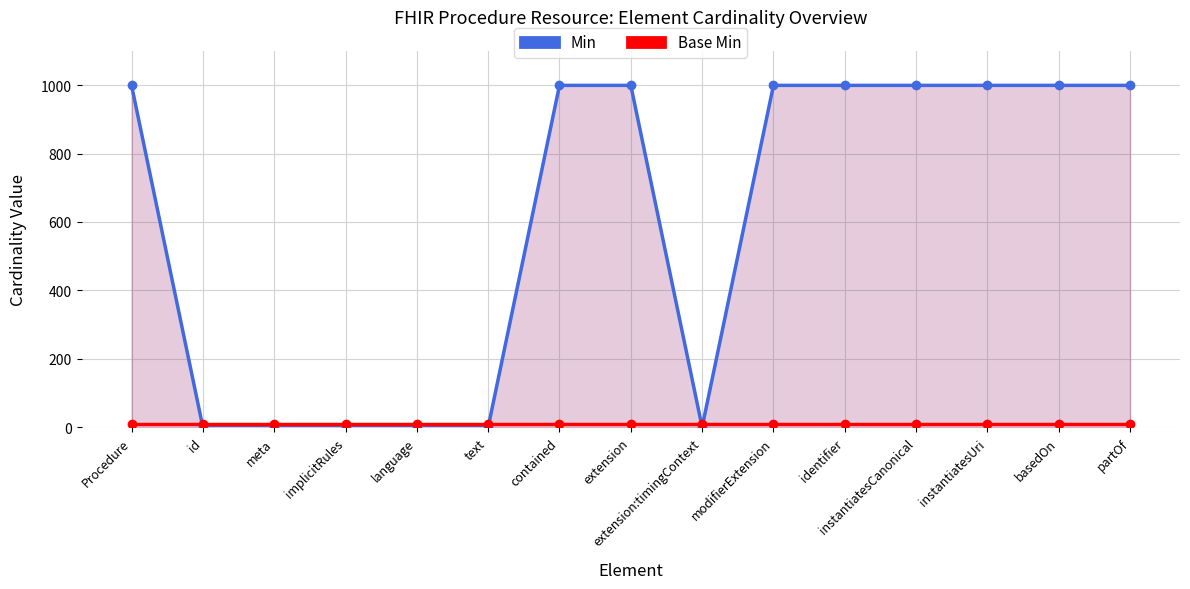

What are all the series names shown in the legend?

Min, Base Min